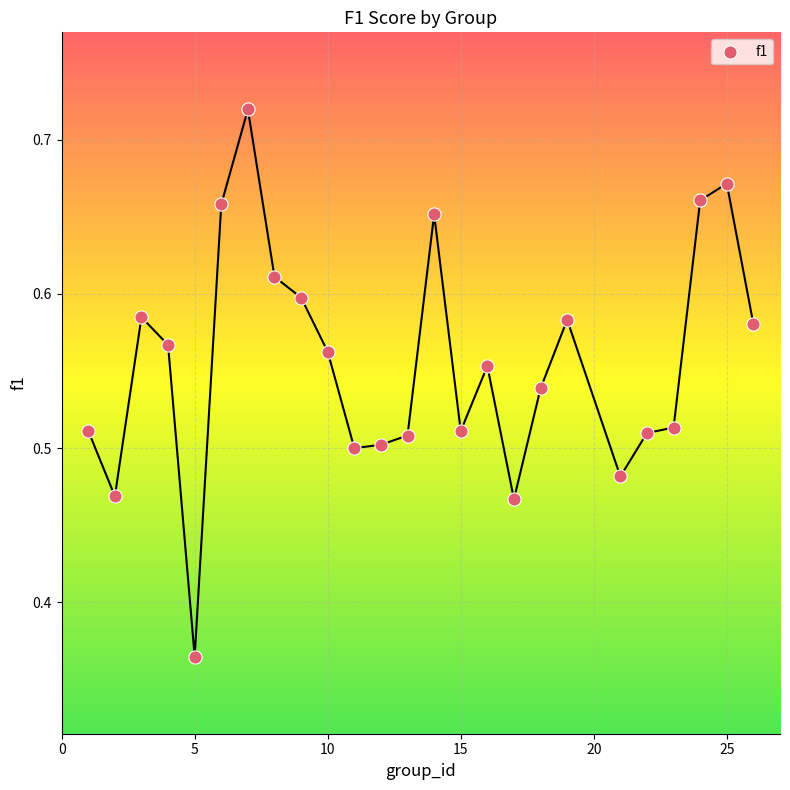

What is the range of X values (max minus min)?

25.0